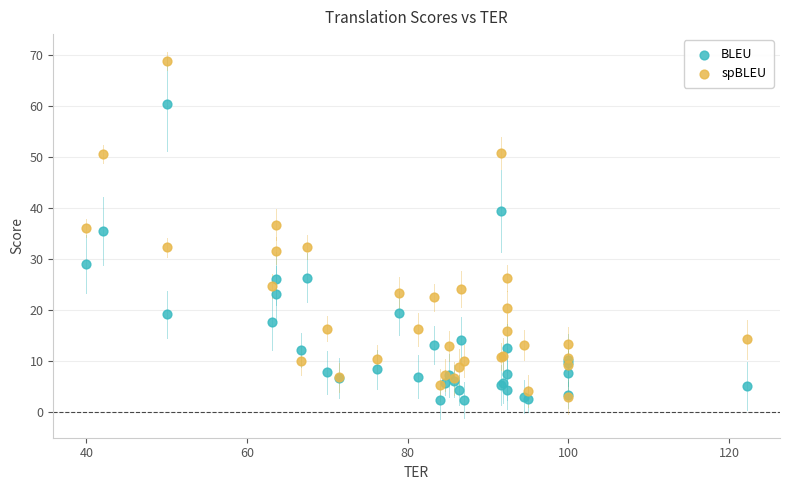

What are all the series names shown in the legend?

BLEU, spBLEU